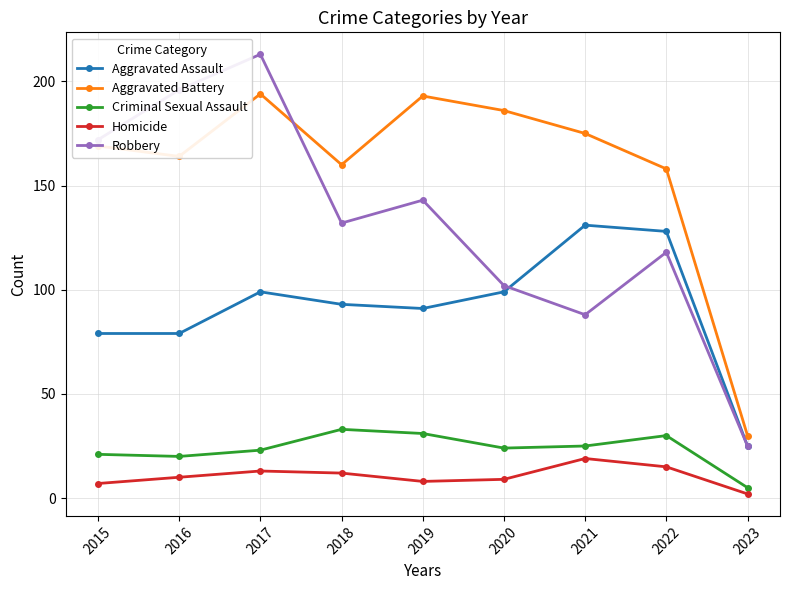

Which series changed the most between 2016 and 2023?

Robbery